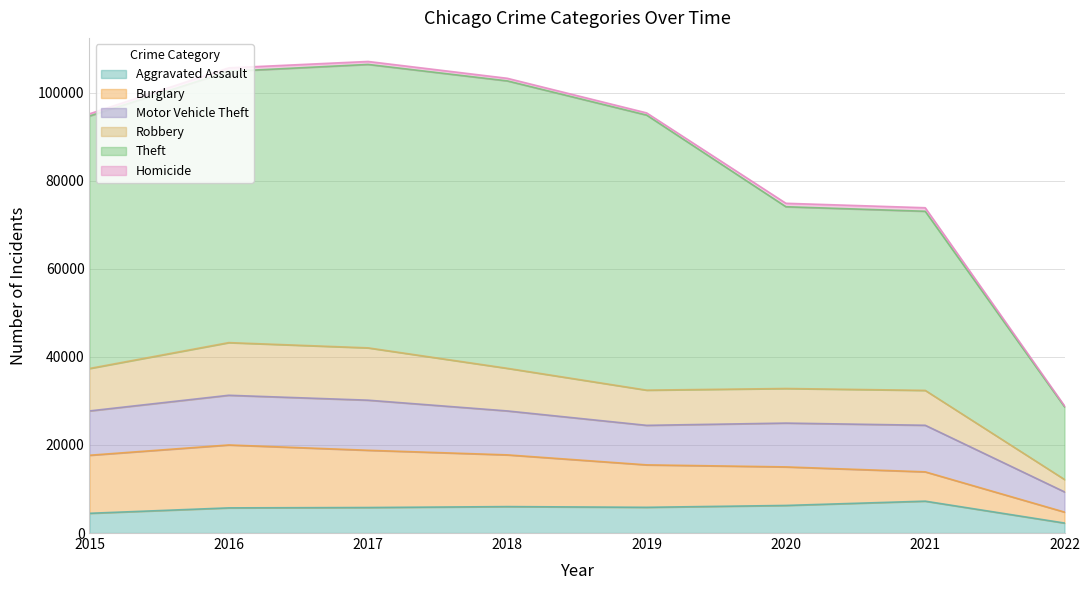

Rank the categories by Aggravated Assault value from lowest to highest.

2022, 2015, 2016, 2017, 2019, 2018, 2020, 2021